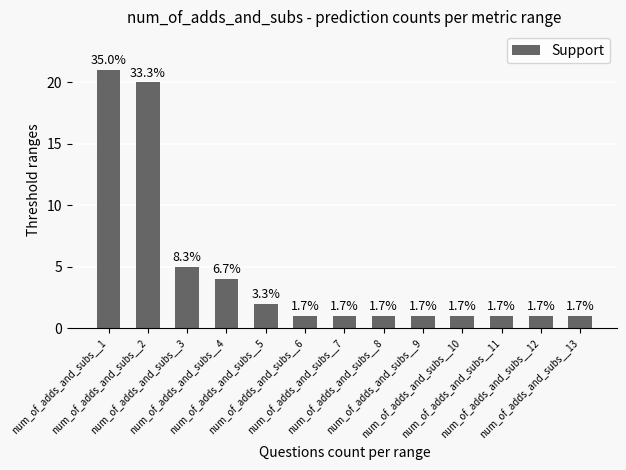

Are the bars horizontal?

No